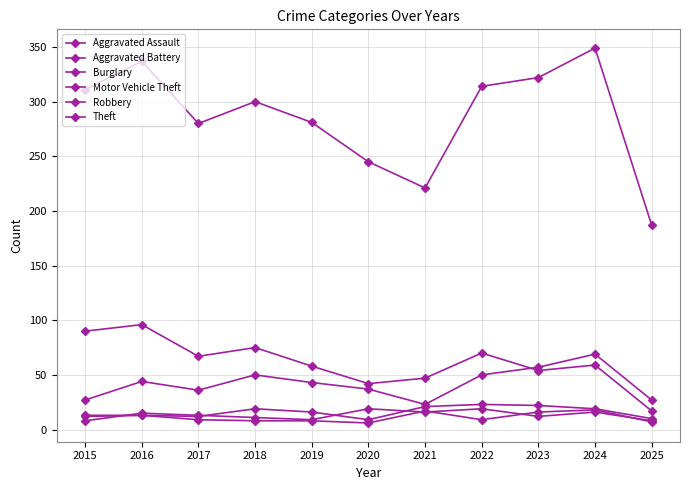

What is the minimum value shown in the chart?

6